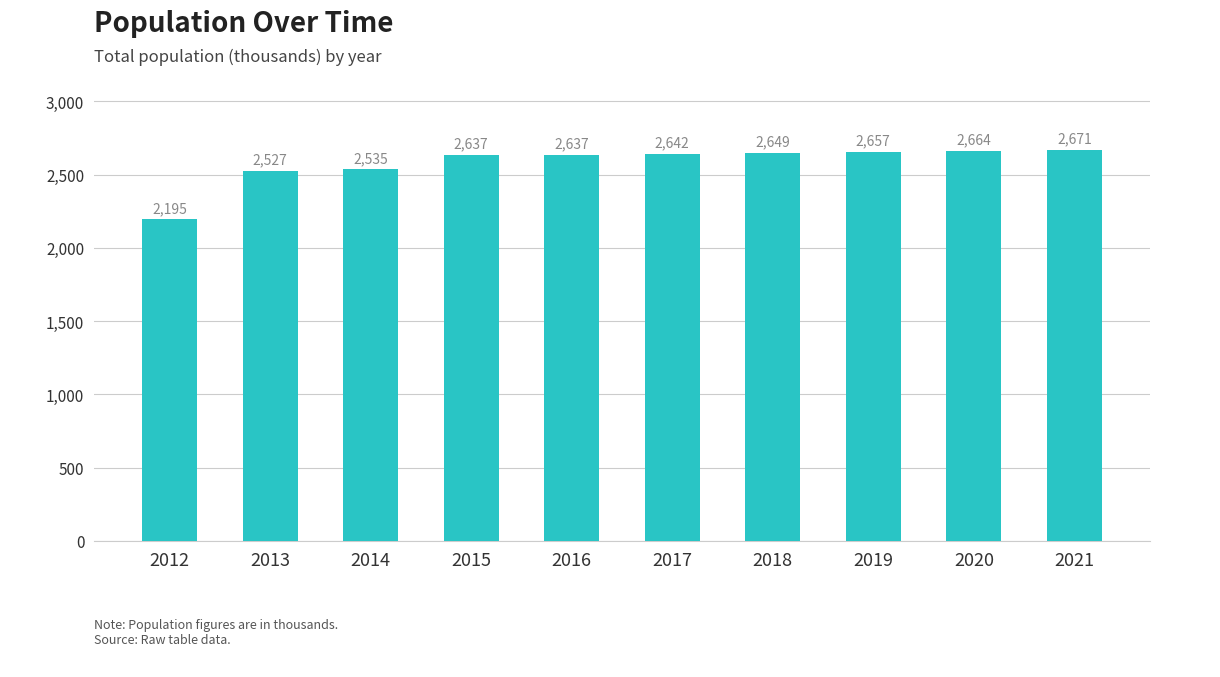

What is the minimum value shown in the chart?

2195